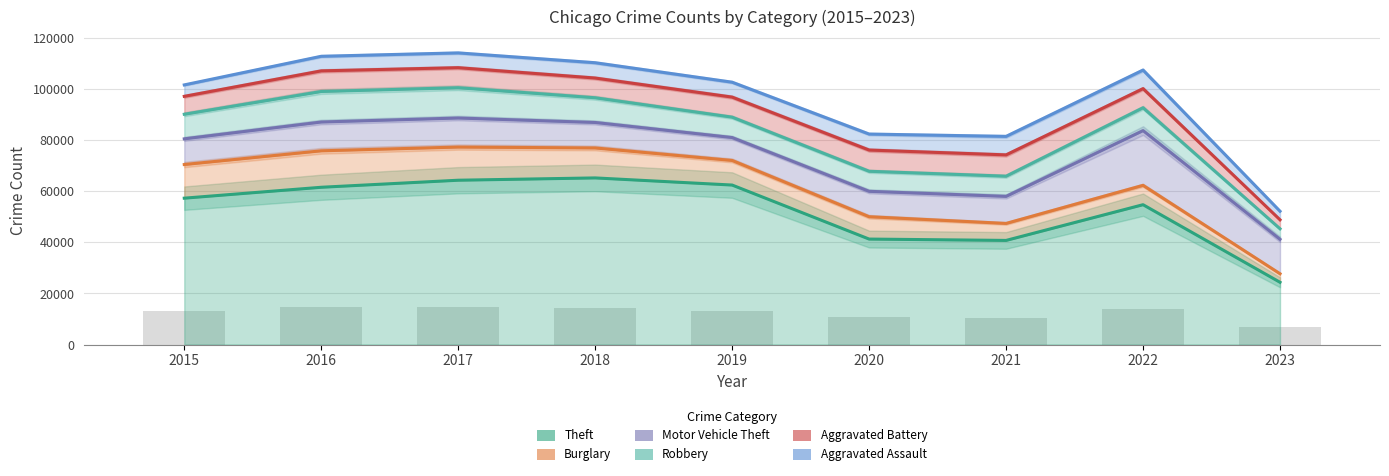

What is the value of the Aggravated Assault bar at the 3rd from the left?

5793